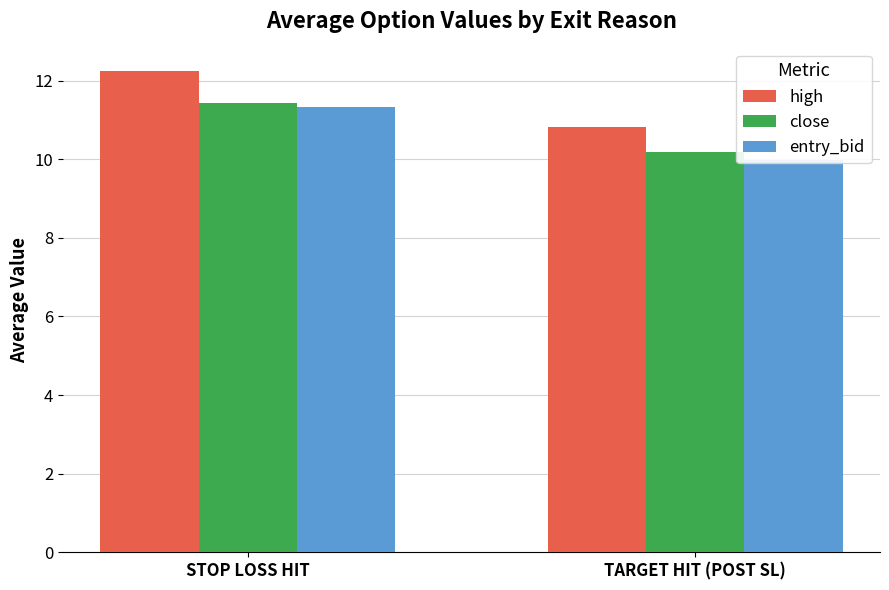

What are all the series names shown in the legend?

high, close, entry_bid